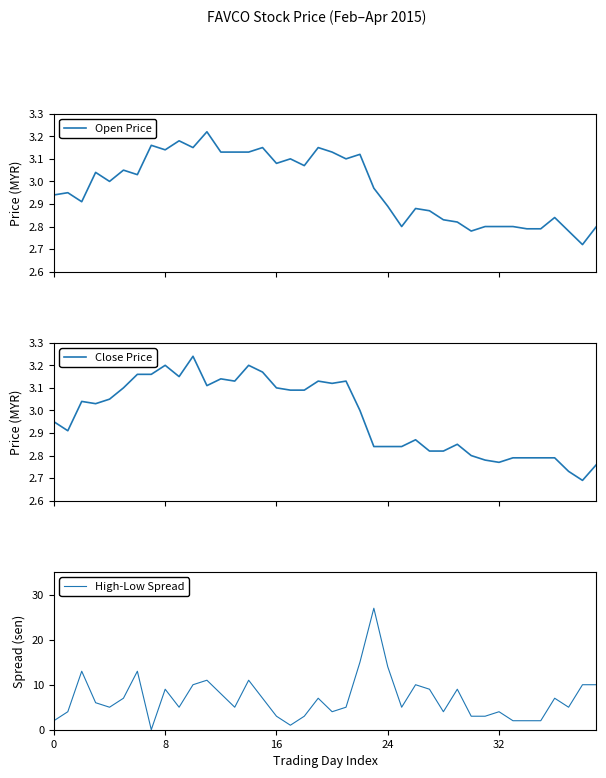

Which series has the widest spread of values?

High-Low Spread